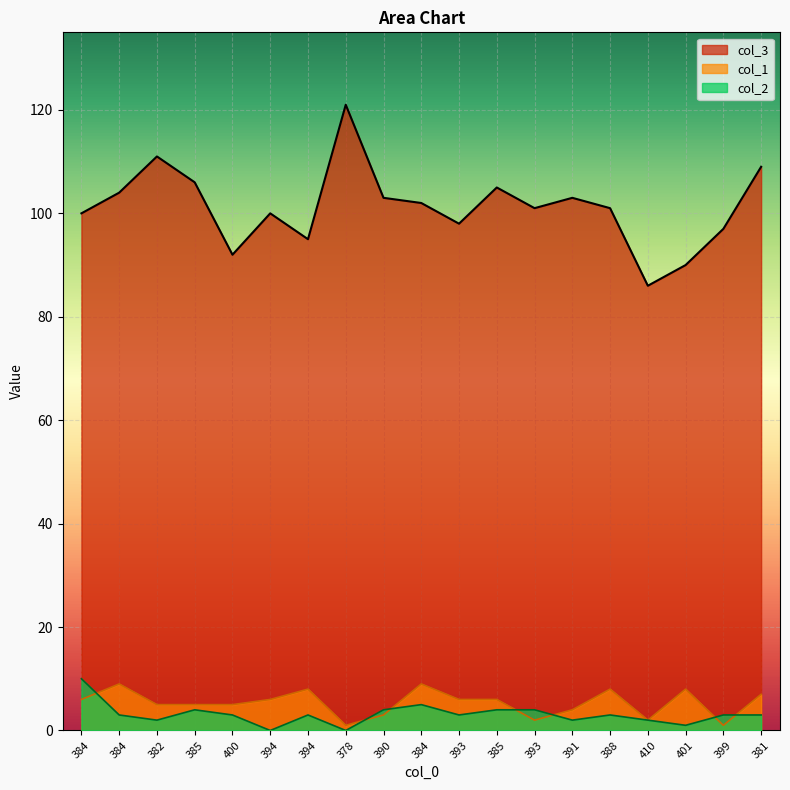

At which label does col_2 first exceed 3?

384